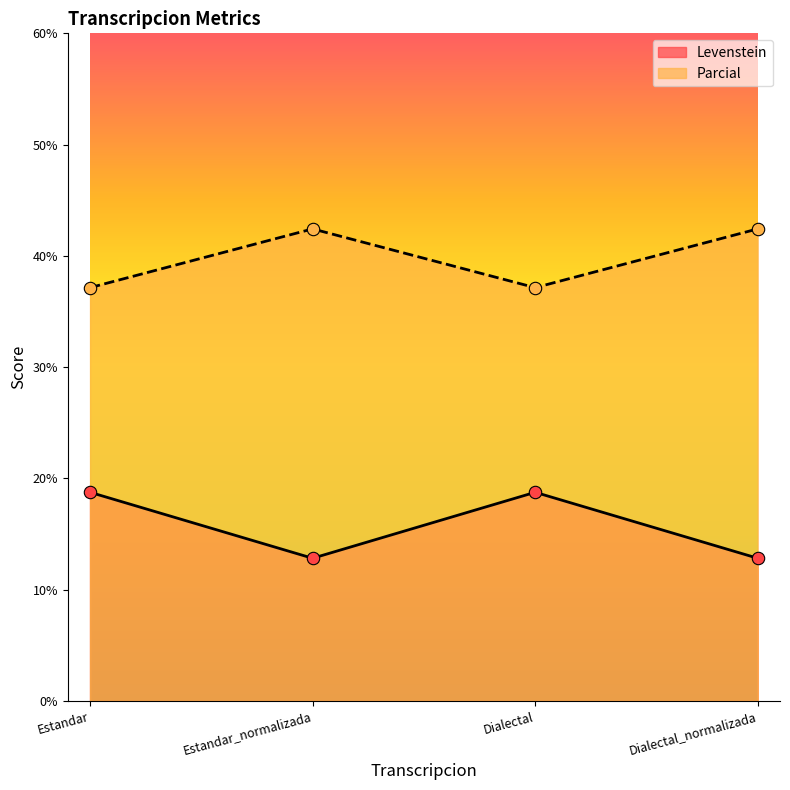

At which category is the sum across all series the highest?

Estandar